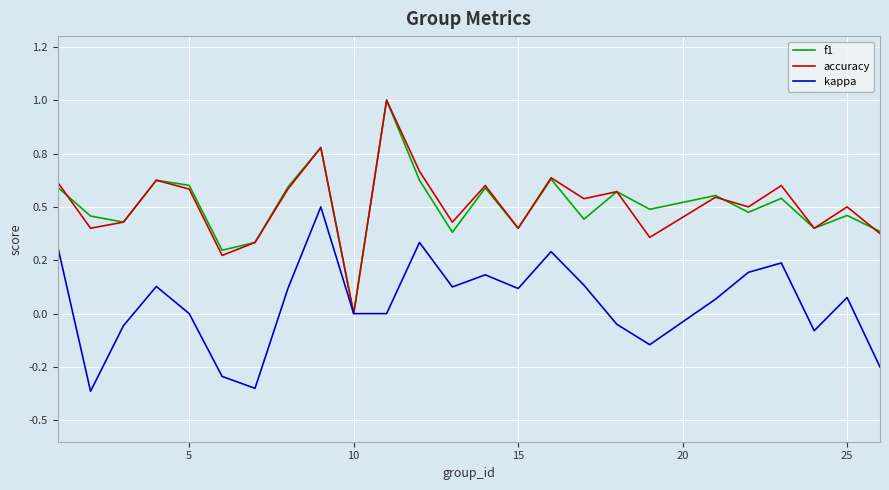

True or false: kappa has more than 0 interior local peaks.

True